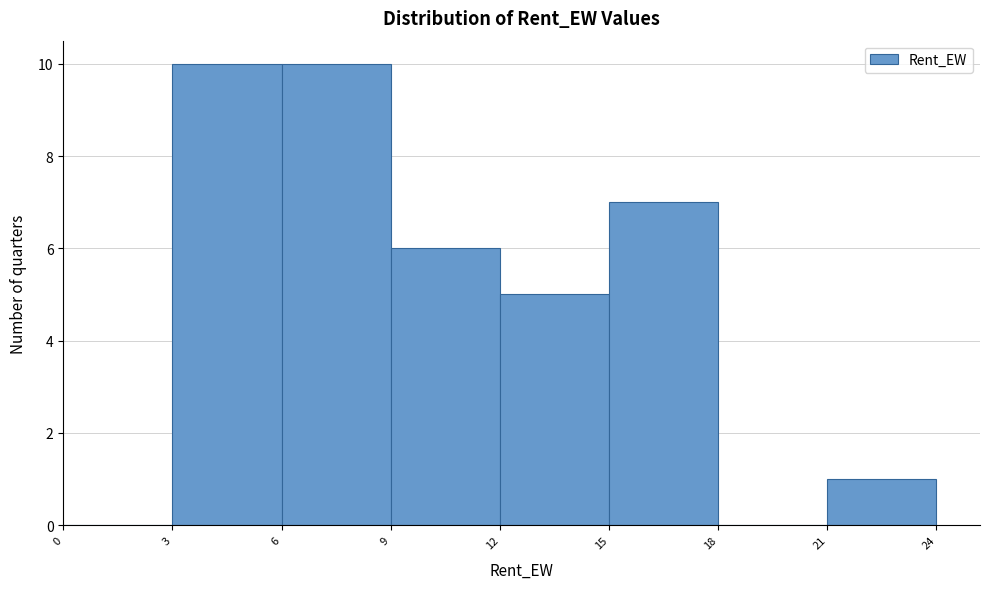

Reading left to right, transcribe this chart: for each bar, give the range it covers on the x-axis and its height. The values are not printed on the chart, so give them approximately, as read against the axis.

0 to 3: 0
3 to 6: 10
6 to 9: 10
9 to 12: 6
12 to 15: 5
15 to 18: 7
18 to 21: 0
21 to 24: 1